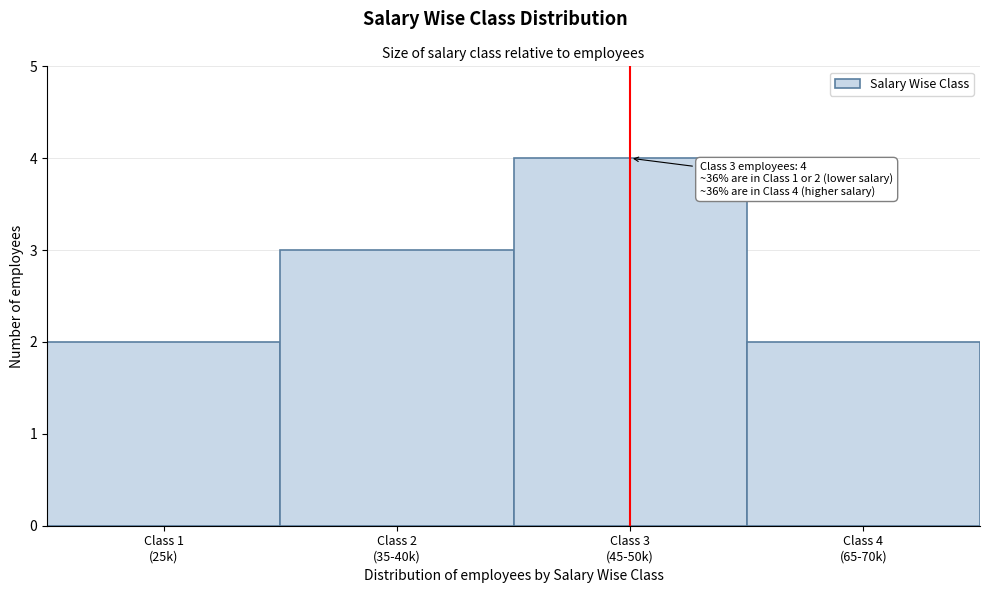

Reading left to right, extract all data points from this chart.

2	3	4	2